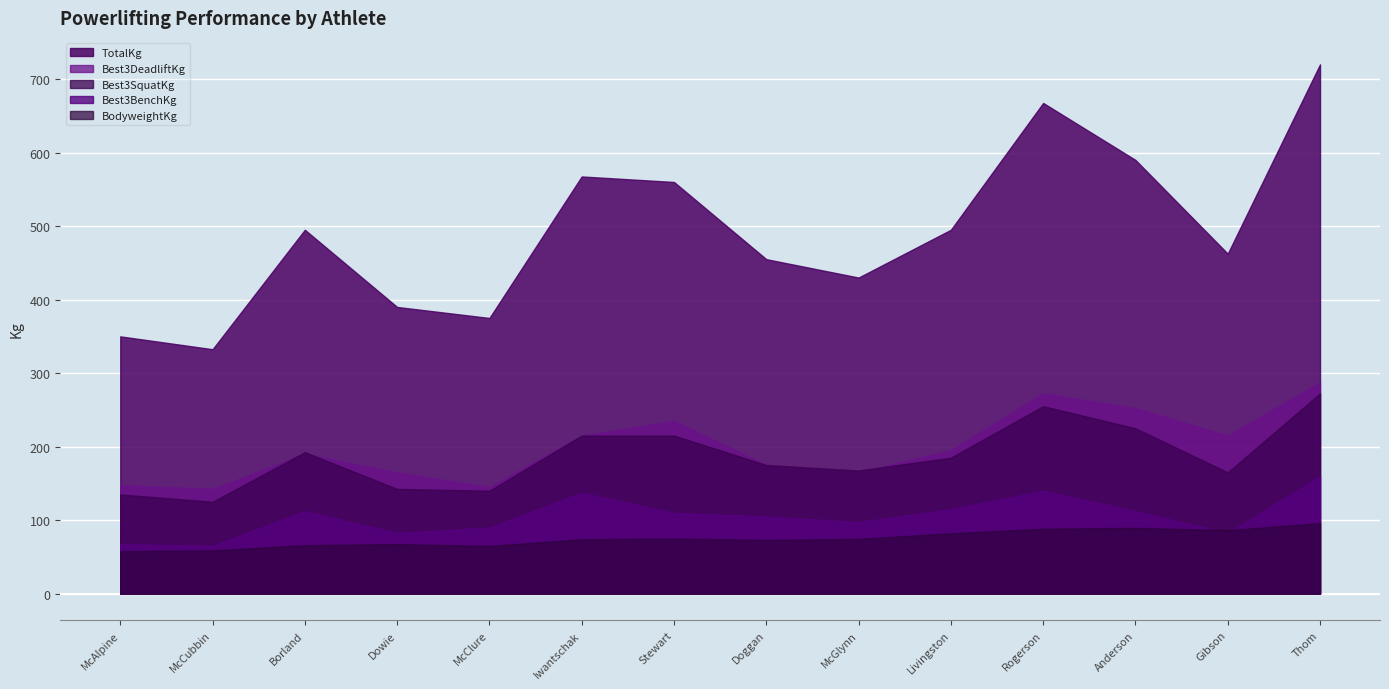

At which category does Best3SquatKg reach its first local peak?

Borland